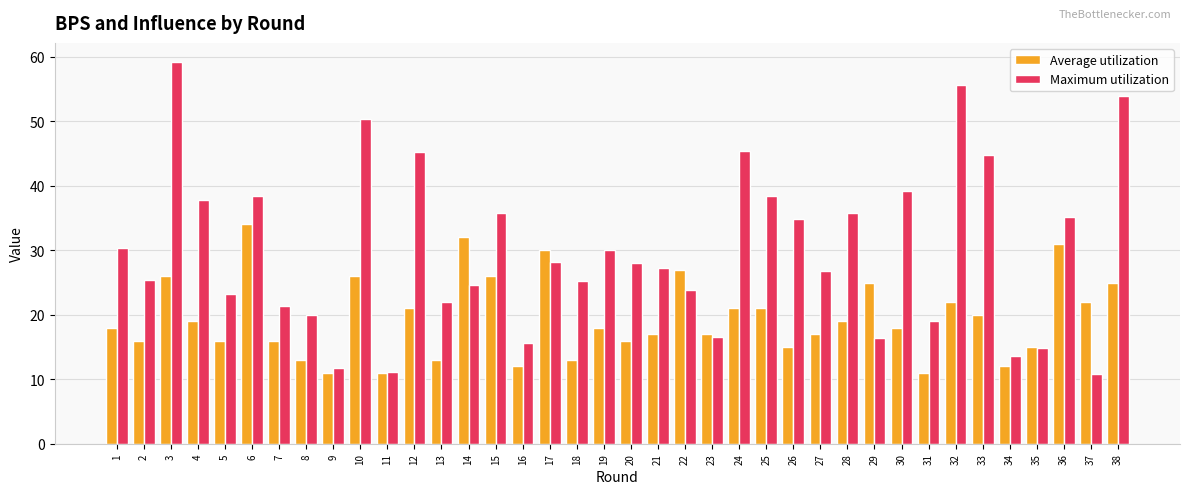

List the series in order of their peak value, highest first.

Maximum utilization, Average utilization